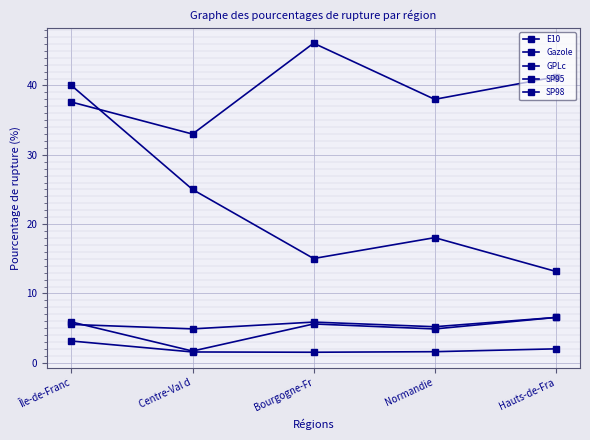

Is this an area chart (filled region under the line)?

No